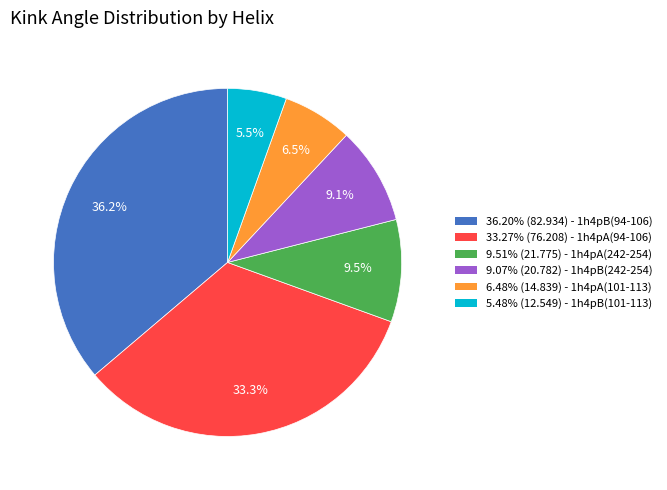

How much of the chart is everything except 9.51% (21.775) - 1h4pA(242-254)?

90.5%